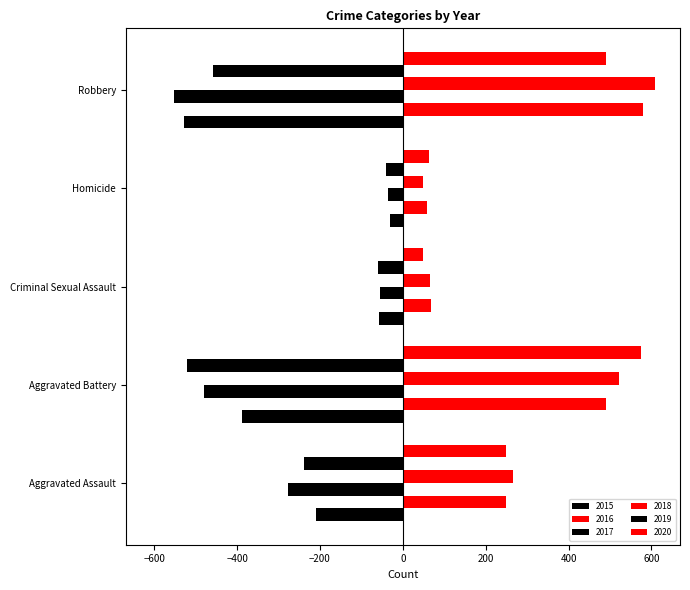

Reading right to left, transcribe all the data shown in this chart.

2015: Robbery=-527	Homicide=-32	Criminal Sexual Assault=-58	Aggravated Battery=-387	Aggravated Assault=-210
2016: Robbery=579	Homicide=59	Criminal Sexual Assault=69	Aggravated Battery=491	Aggravated Assault=250
2017: Robbery=-553	Homicide=-37	Criminal Sexual Assault=-55	Aggravated Battery=-480	Aggravated Assault=-276
2018: Robbery=608	Homicide=49	Criminal Sexual Assault=66	Aggravated Battery=522	Aggravated Assault=265
2019: Robbery=-458	Homicide=-40	Criminal Sexual Assault=-61	Aggravated Battery=-520	Aggravated Assault=-238
2020: Robbery=491	Homicide=63	Criminal Sexual Assault=49	Aggravated Battery=574	Aggravated Assault=249